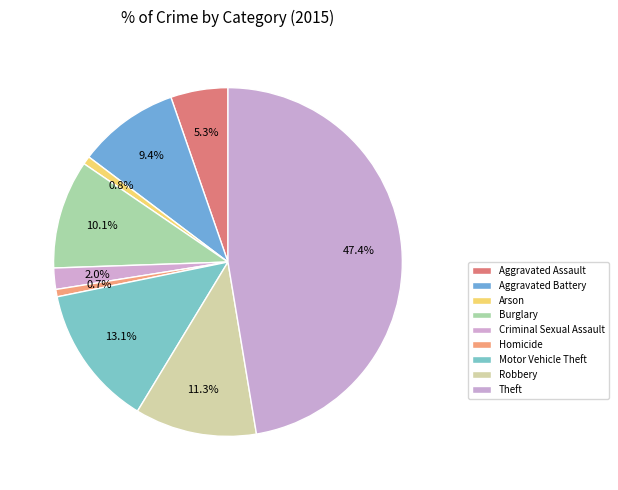

How many segments does this pie chart have?

9